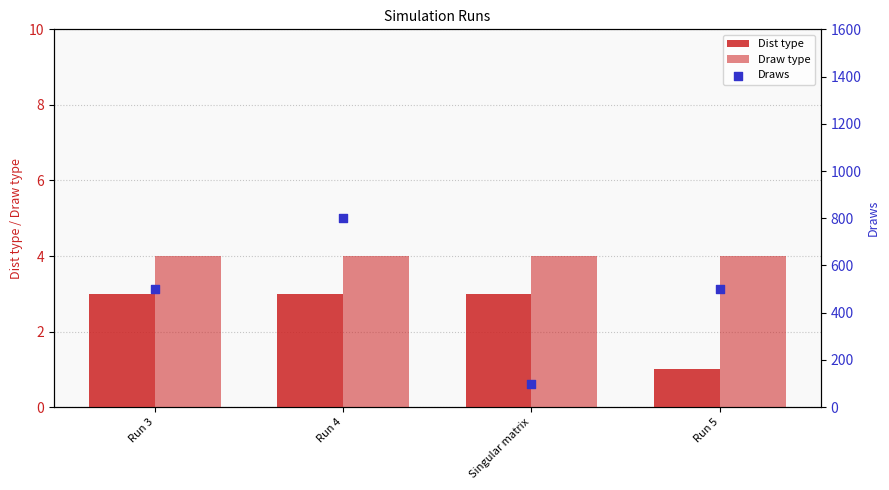

Which series has the widest spread of Y values?

Draws